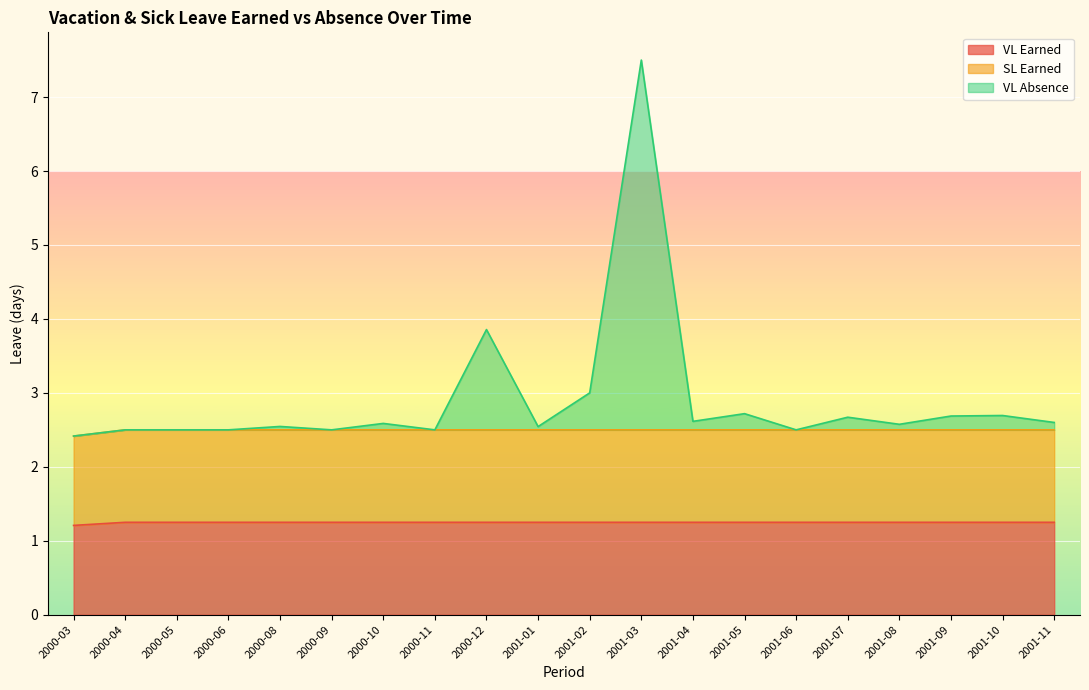

Rank the series at 2001-05 from highest to lowest value.

VL Absence, SL Earned, VL Earned